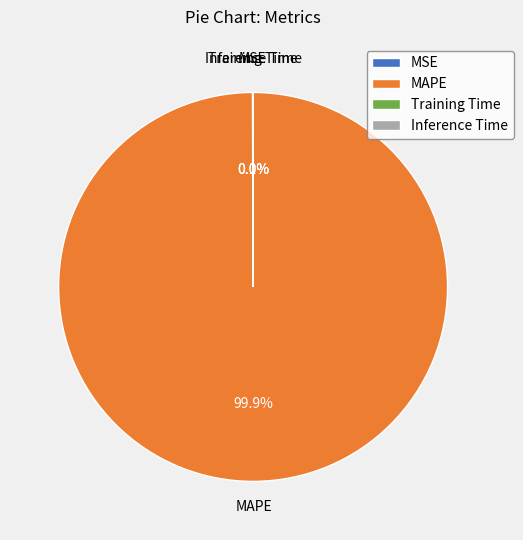

Which slice represents more than half of the pie?

MAPE